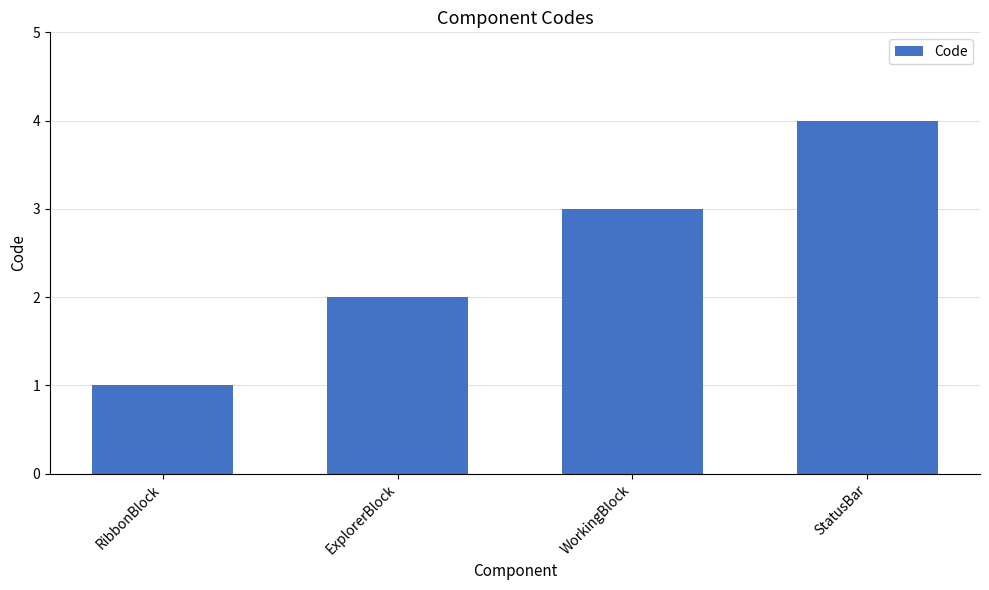

Are the bars grouped side by side (vs. stacked)?

No